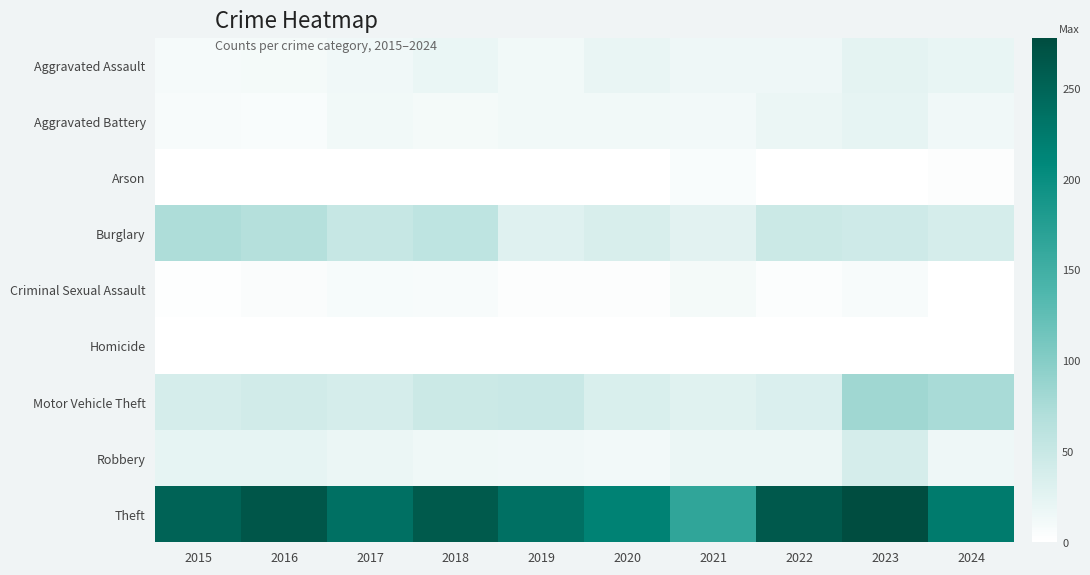

List the series in order of their peak value, highest first.

Theft, Motor Vehicle Theft, Burglary, Robbery, Aggravated Assault, Aggravated Battery, Criminal Sexual Assault, Arson, Homicide